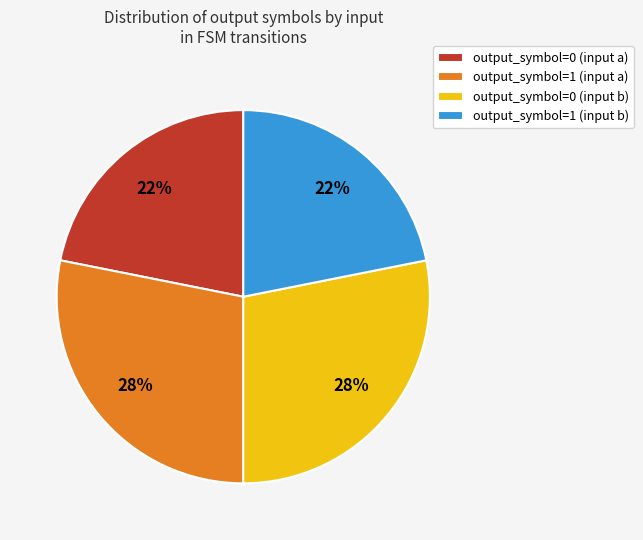

True or false: output_symbol=0 (input b) accounts for 28% of the total.

True